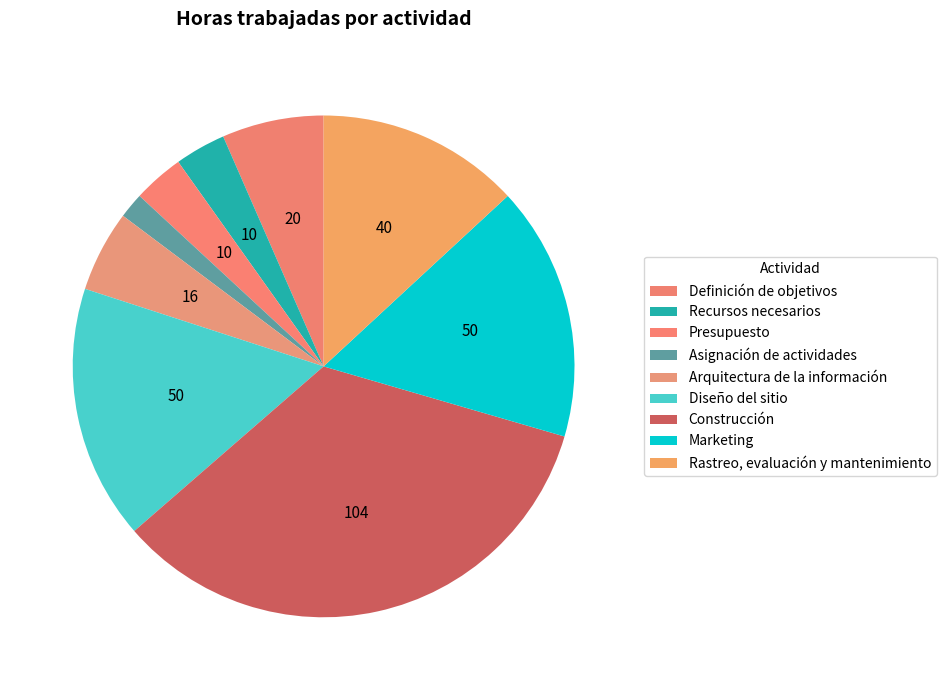

What is the largest slice in the pie chart?

Construcción